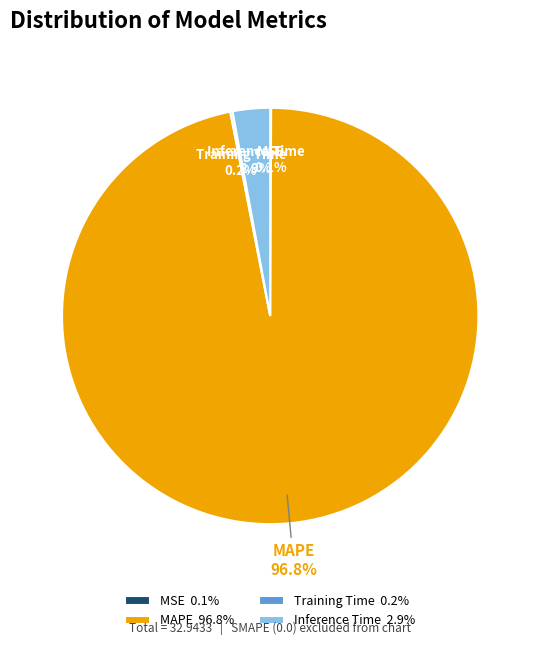

Rank the categories by value from highest to lowest.

MAPE, Inference Time, Training Time, MSE